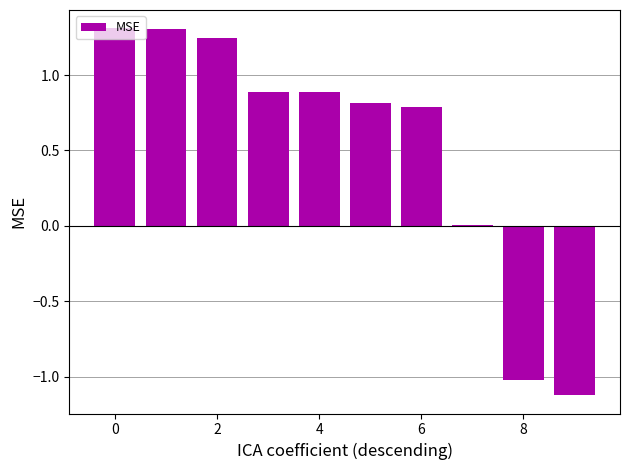

What is the sum of all values?

5.1